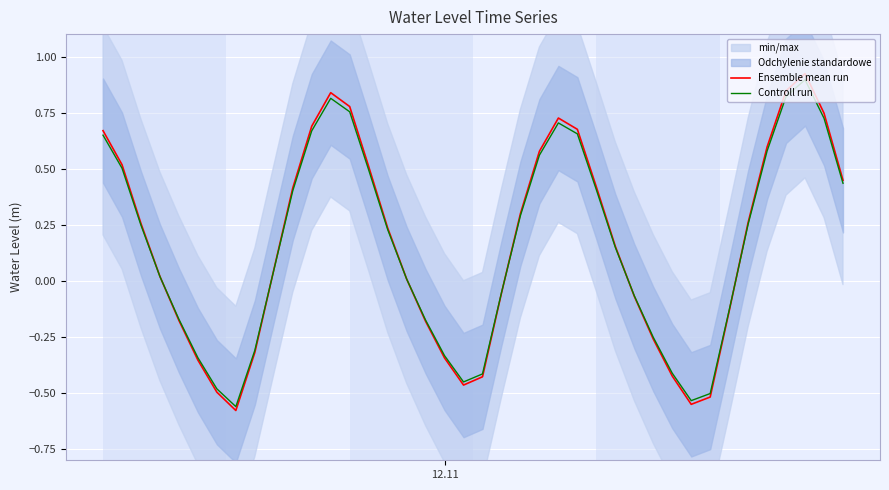

Rank the series by their average value, from lowest to highest.

Controll run, Ensemble mean run